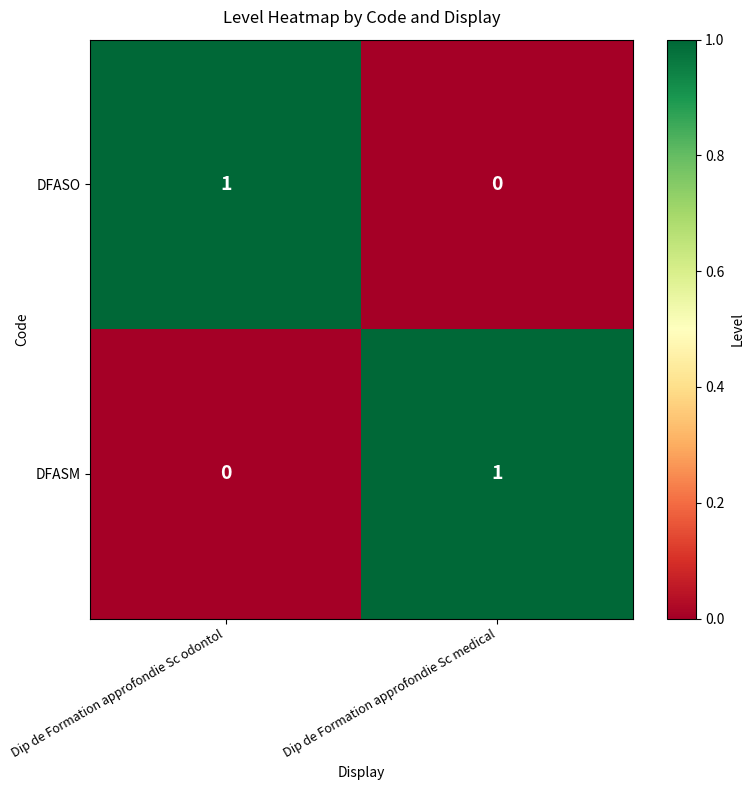

Where is DFASO nearest to the value 0?

Dip de Formation approfondie Sc medical